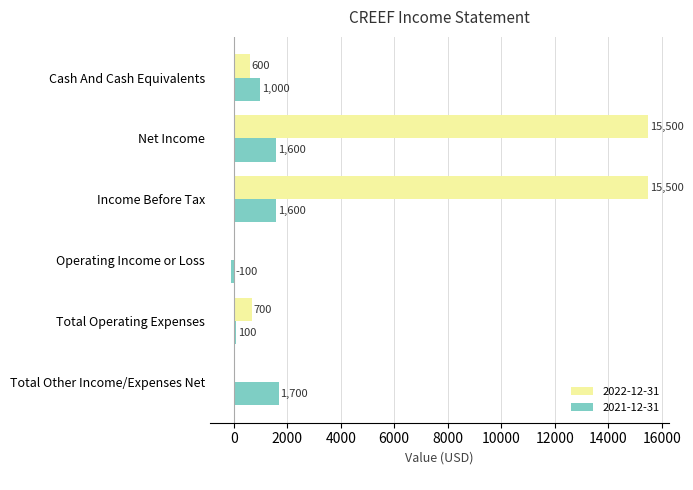

Is the value of 2022-12-31 at Total Other Income/Expenses Net greater than the value of 2021-12-31 at Cash And Cash Equivalents?

No